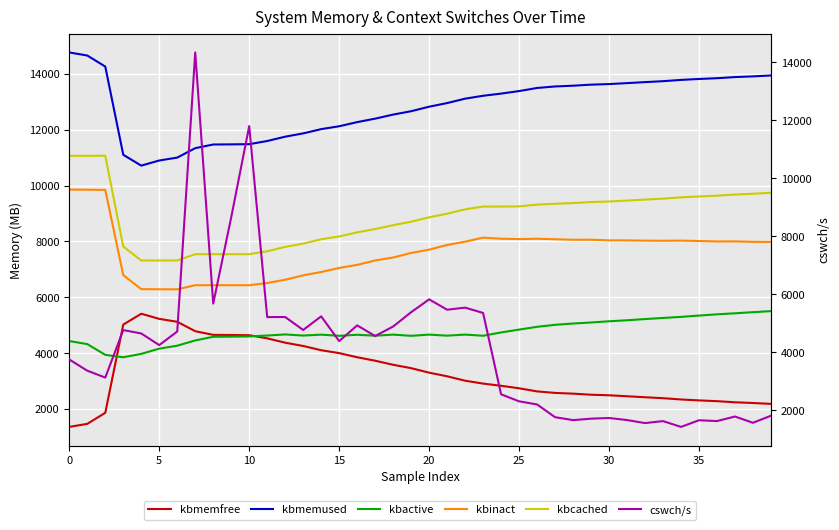

In cswch/s, how many points are lower than both neighbors (excluding endpoints)?

13